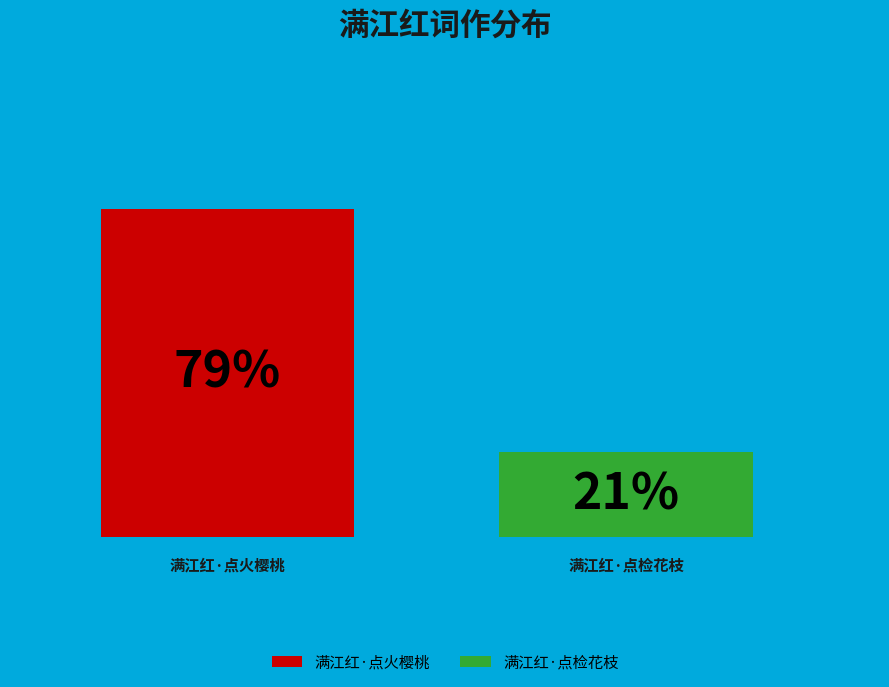

What are all the series names shown in the legend?

满江红·点火樱桃, 满江红·点检花枝